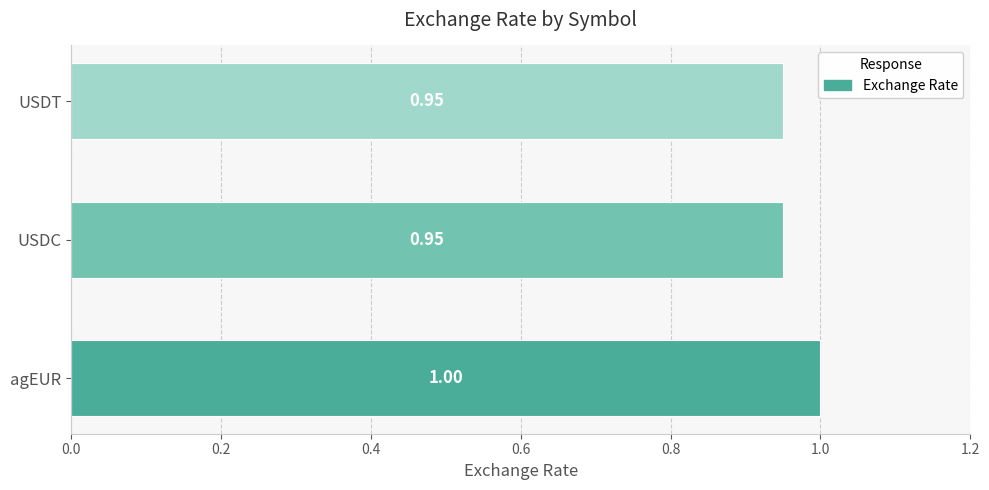

What is the average value?

1.0